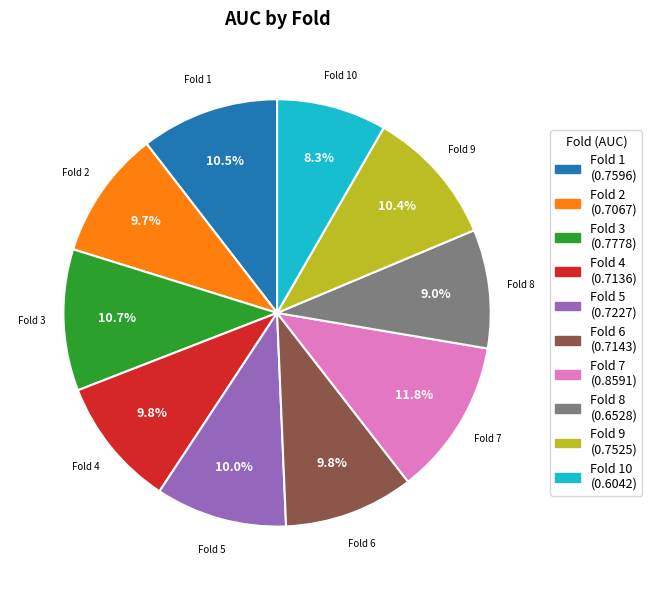

What percentage is the Fold 10 slice, to the nearest percent?

8%